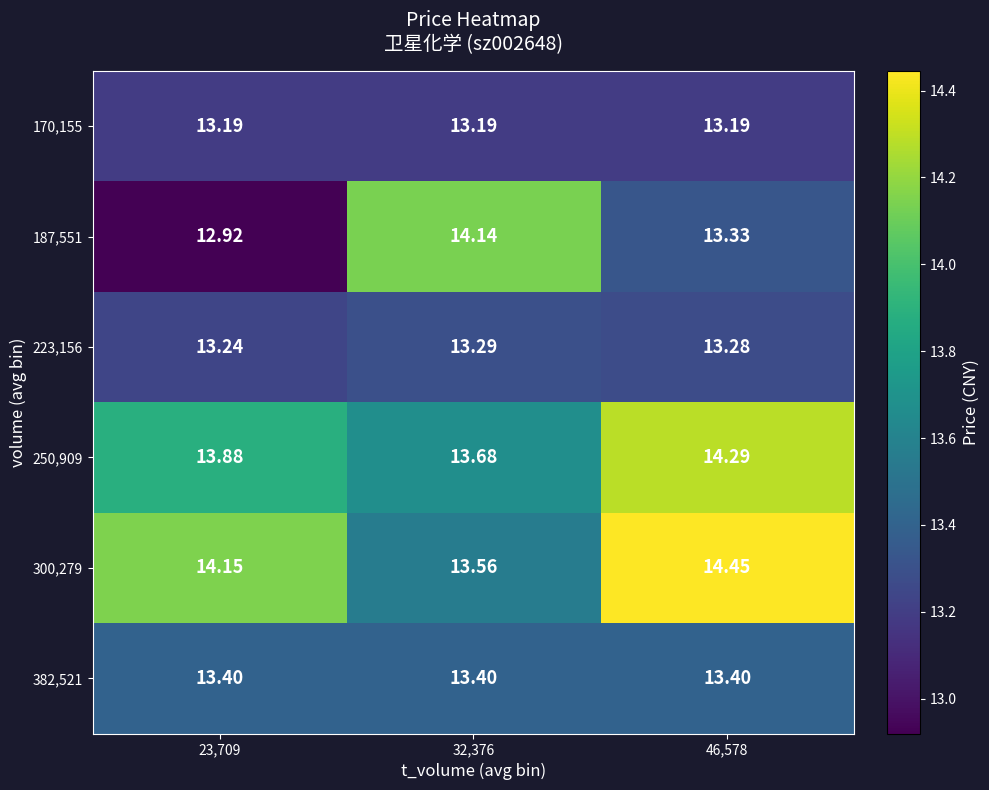

Reading right to left, transcribe all the data shown in this chart.

row_0: 46,578=13.2	32,376=13.2	23,709=13.2
row_1: 46,578=13.3	32,376=14.1	23,709=12.9
row_2: 46,578=13.3	32,376=13.3	23,709=13.2
row_3: 46,578=14.3	32,376=13.7	23,709=13.9
row_4: 46,578=14.4	32,376=13.6	23,709=14.2
row_5: 46,578=13.4	32,376=13.4	23,709=13.4